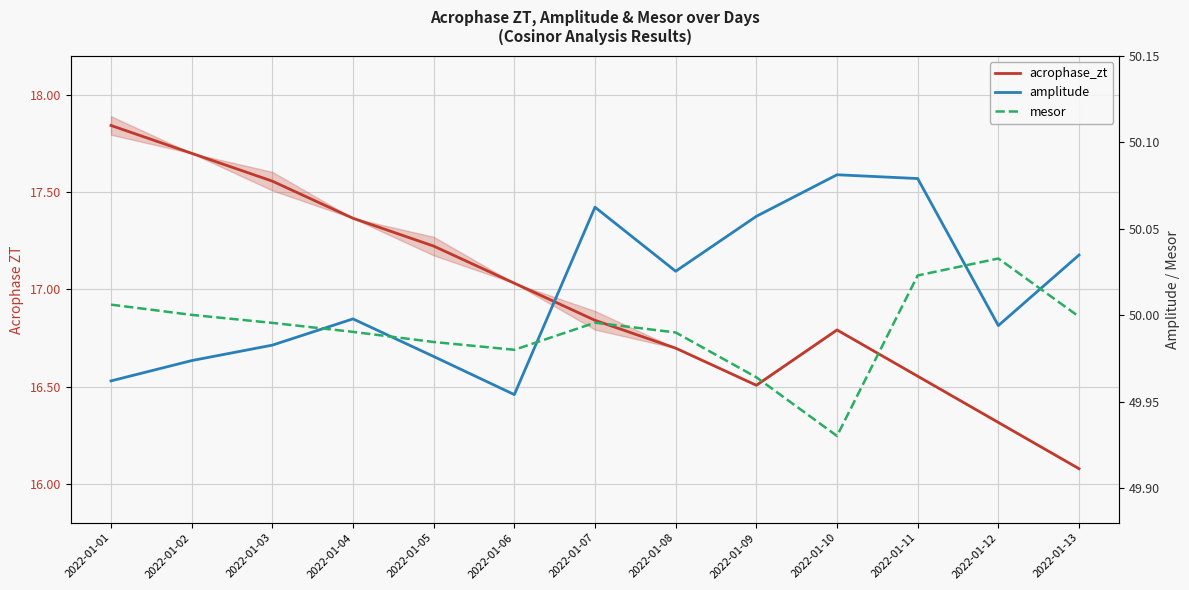

Is the value of acrophase_zt at 2022-01-05 greater than the value of amplitude at 2022-01-06?

No